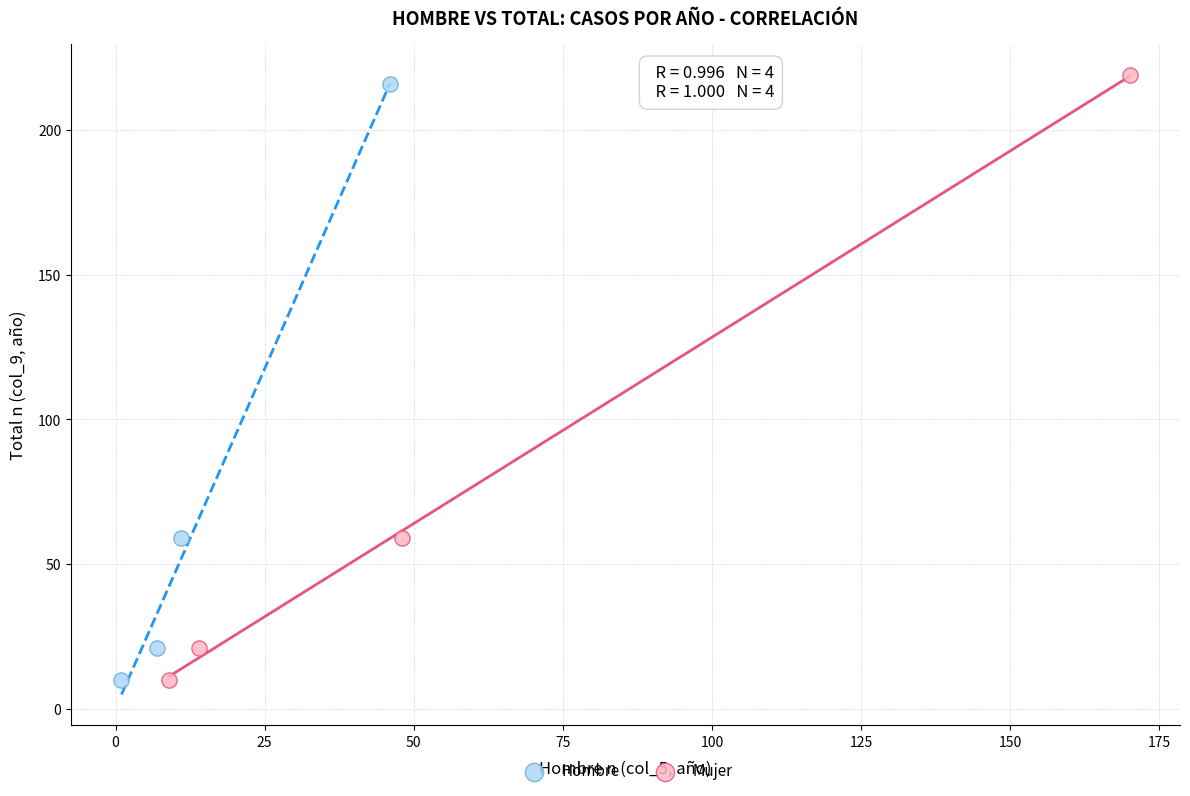

Which series has the largest Y range (max minus min)?

Mujer